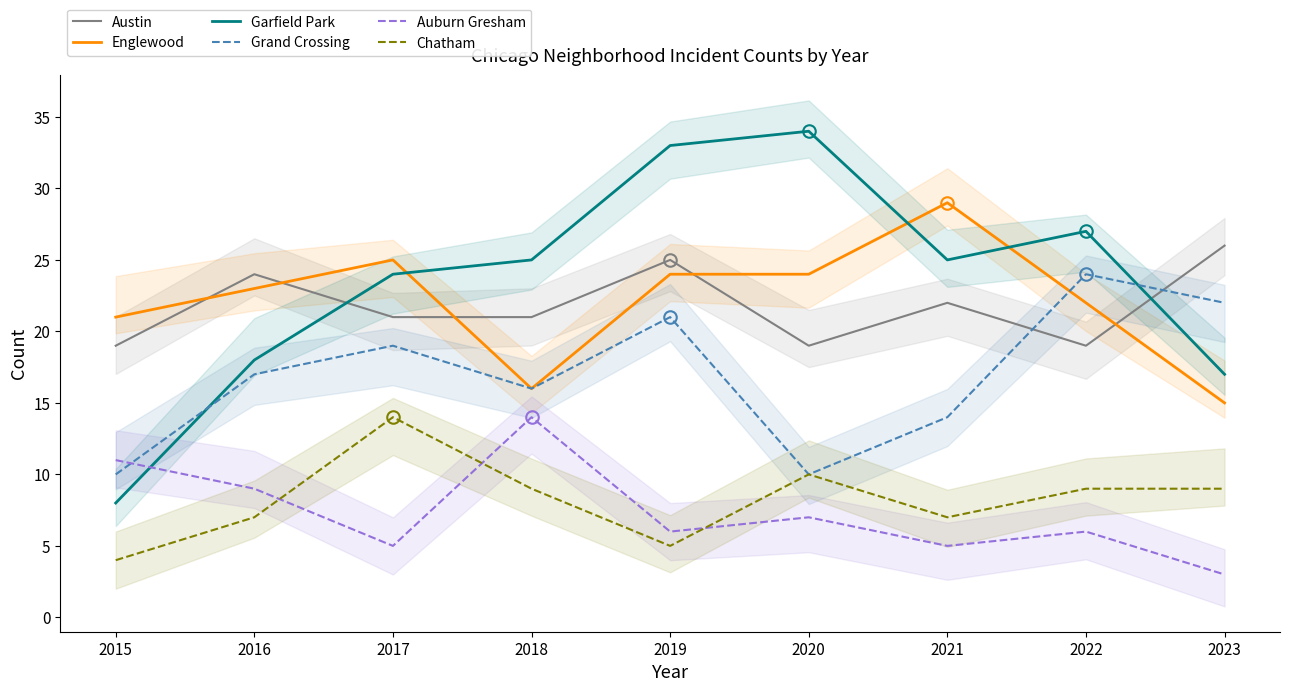

What are all the series names shown in the legend?

Austin, Englewood, Garfield Park, Grand Crossing, Auburn Gresham, Chatham